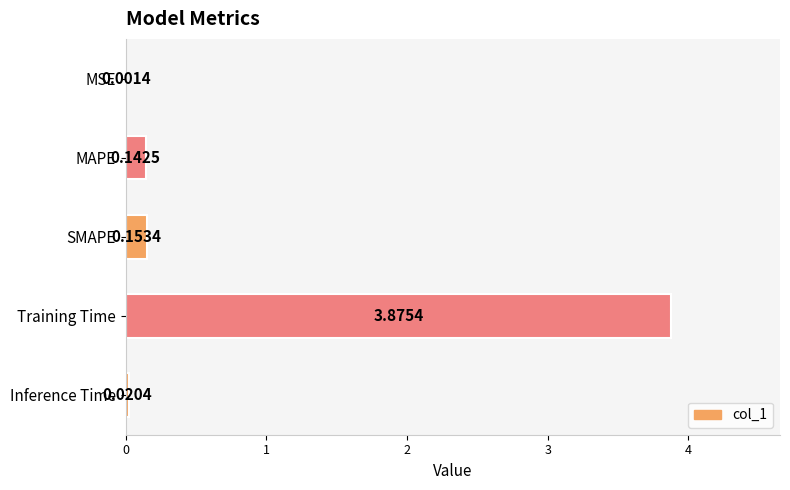

Which label corresponds to the largest value in the chart?

Training Time